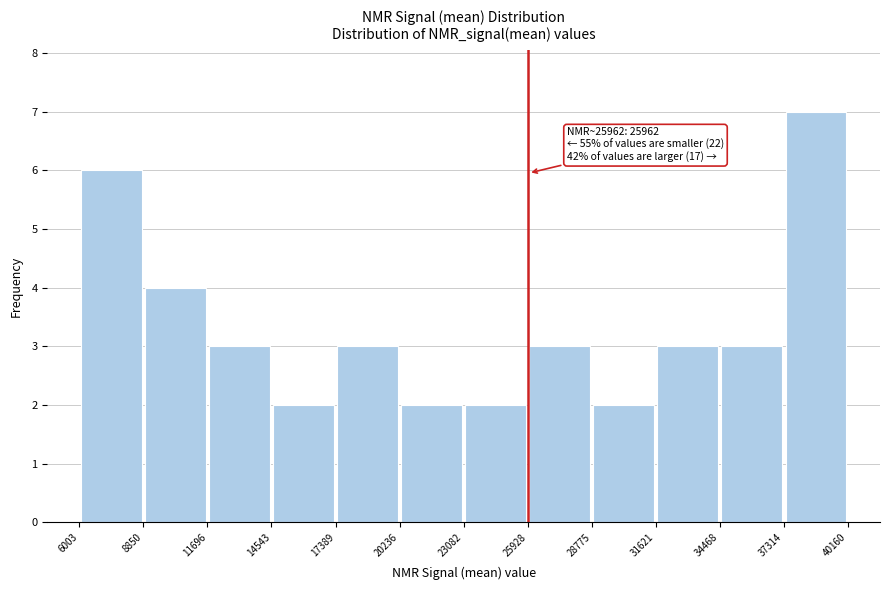

Which range on the x-axis has the tallest bar?

37314 to 40160